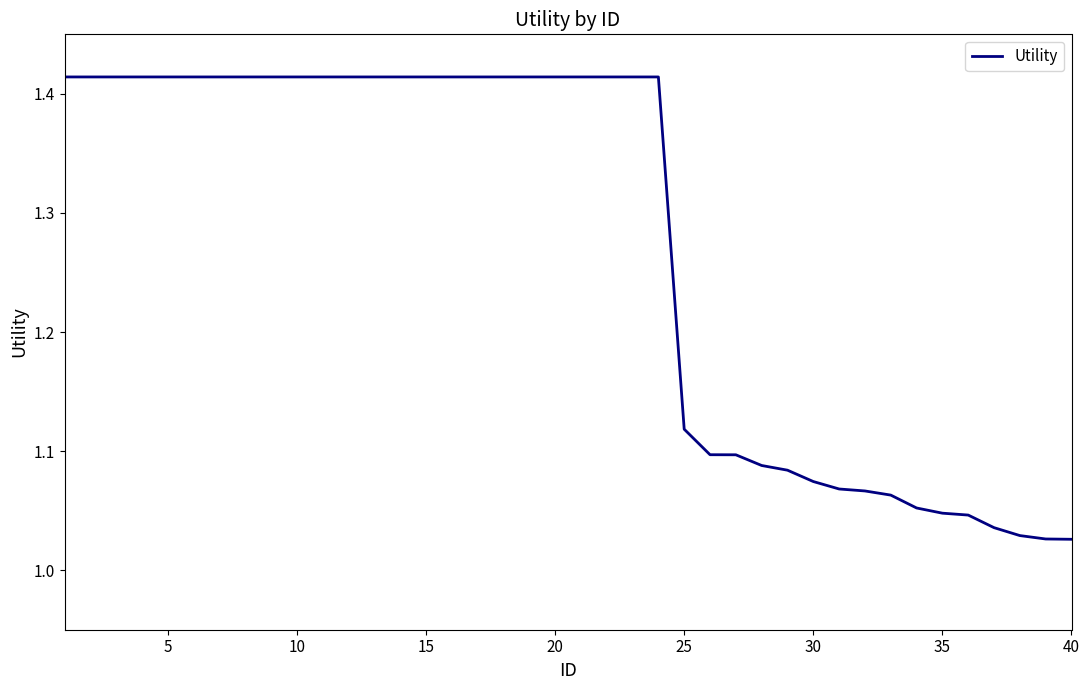

What is the average value?

1.3